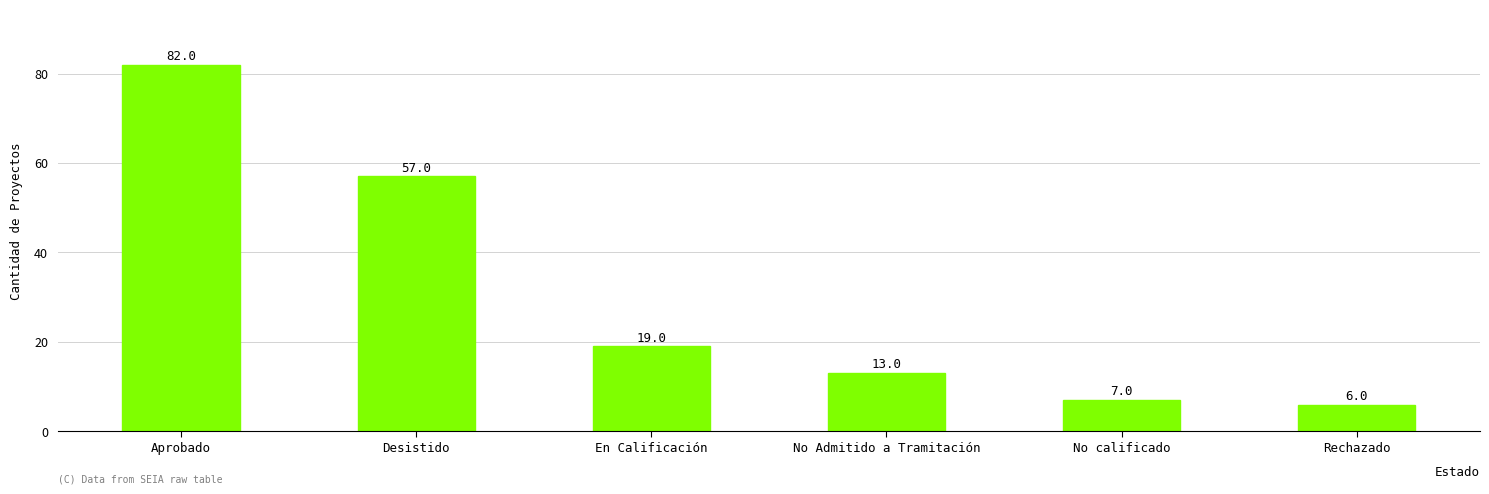

Reading left to right, transcribe all the data shown in this chart.

82	57	19	13	7	6